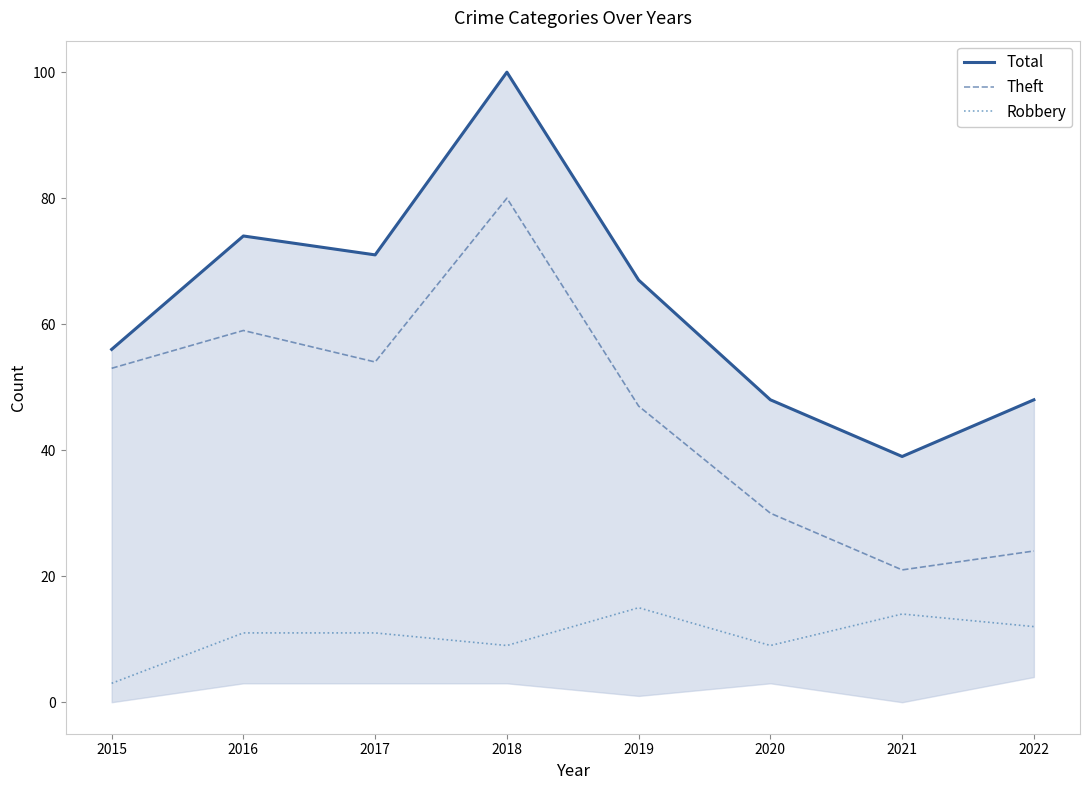

True or false: Total has more than 0 interior local peaks.

True